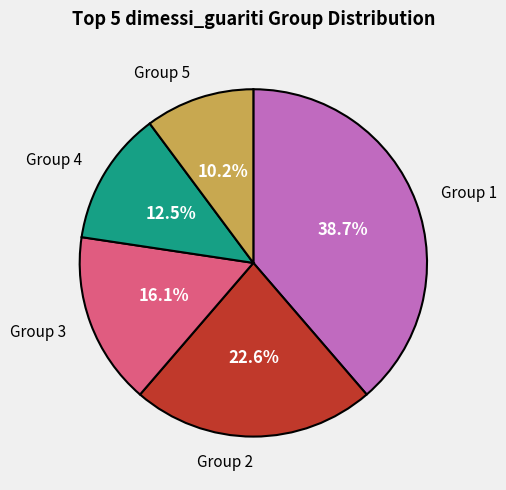

What portion of the pie excludes Group 3?

83.9%